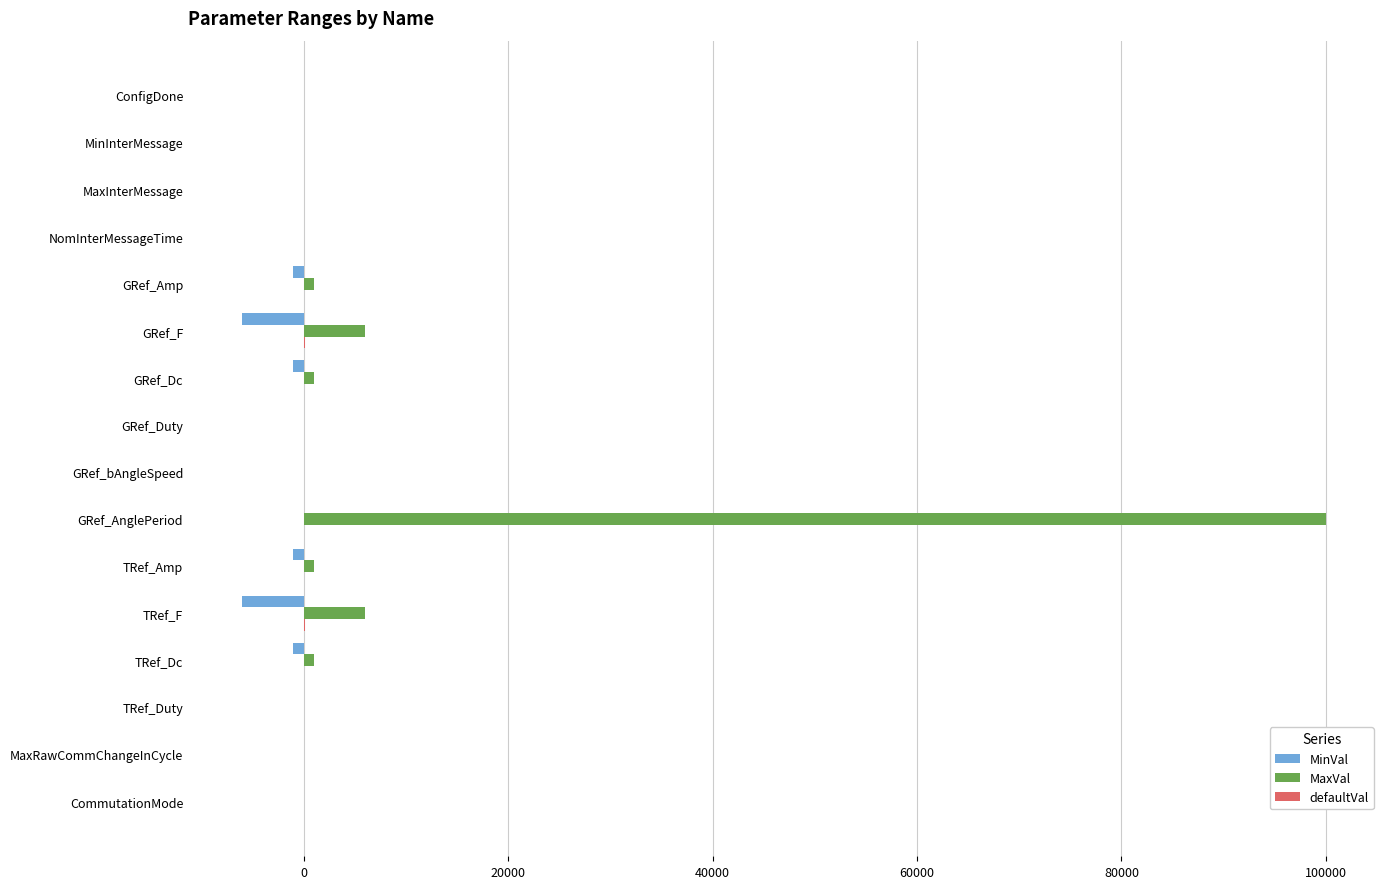

What is the sum of all MaxVal values?

116009.3